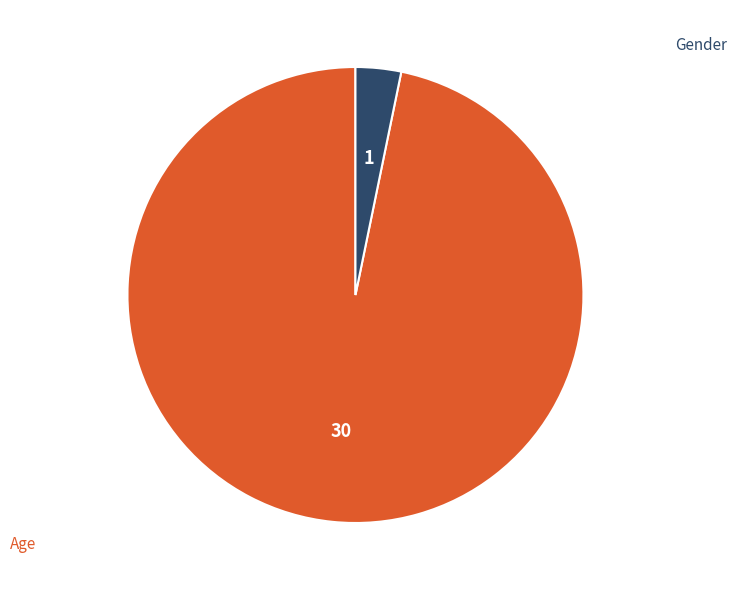

Which category has the biggest portion of the pie?

Age